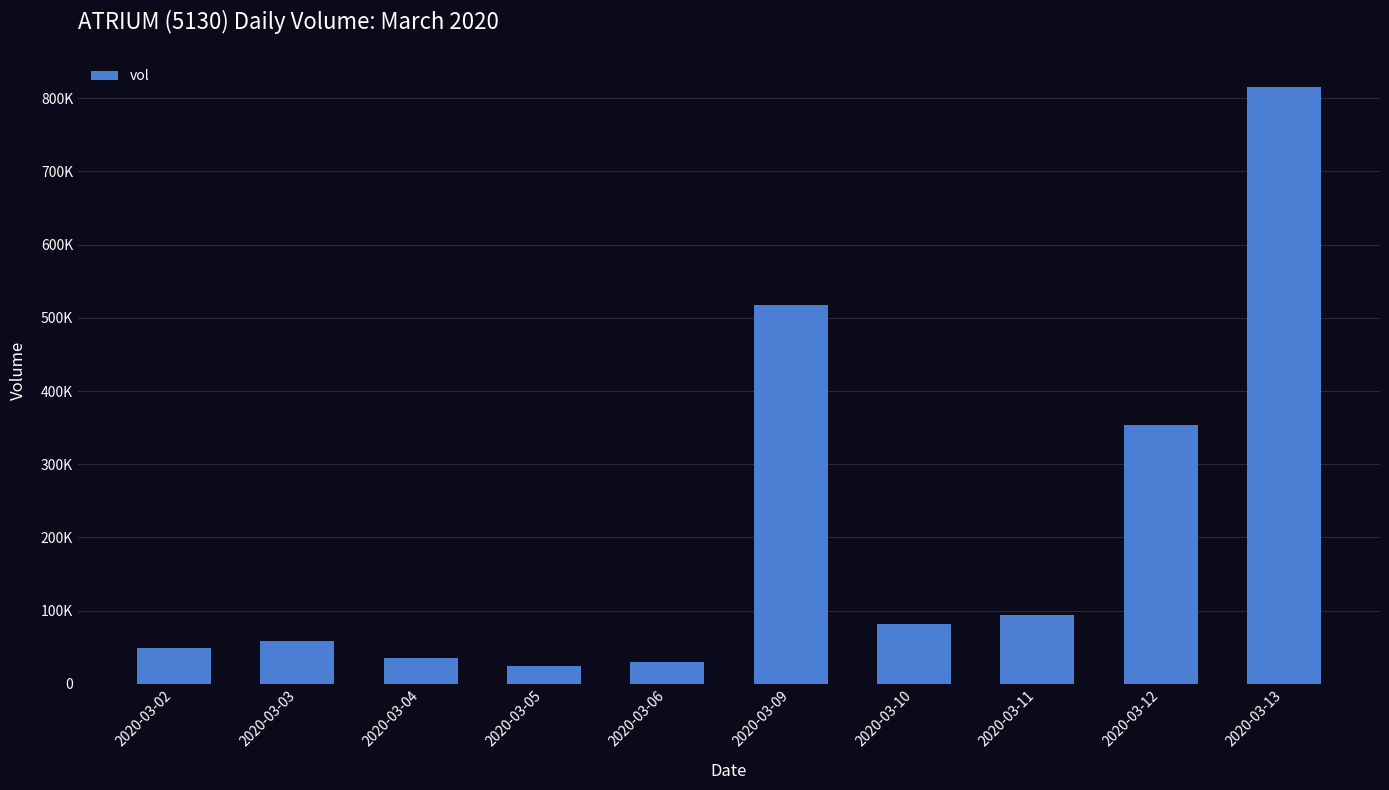

Count the number of values greater than 82300.

4